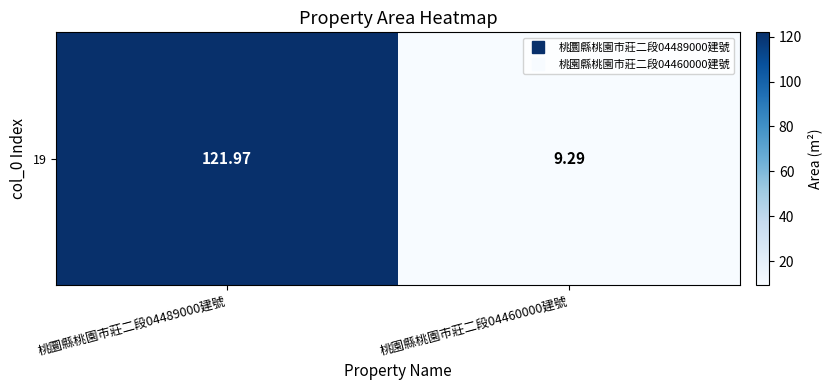

What is the maximum value shown in the chart?

122.0